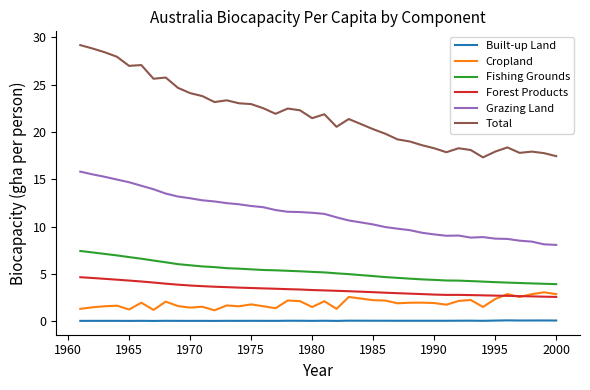

Which series has the widest spread of values?

Total